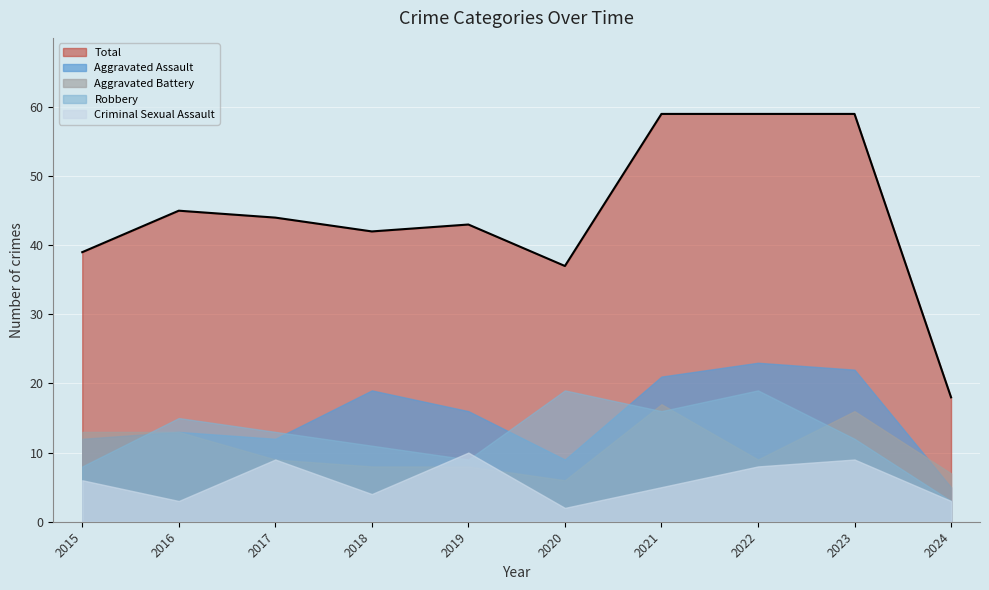

How many values in the Total series exceed 44?

4